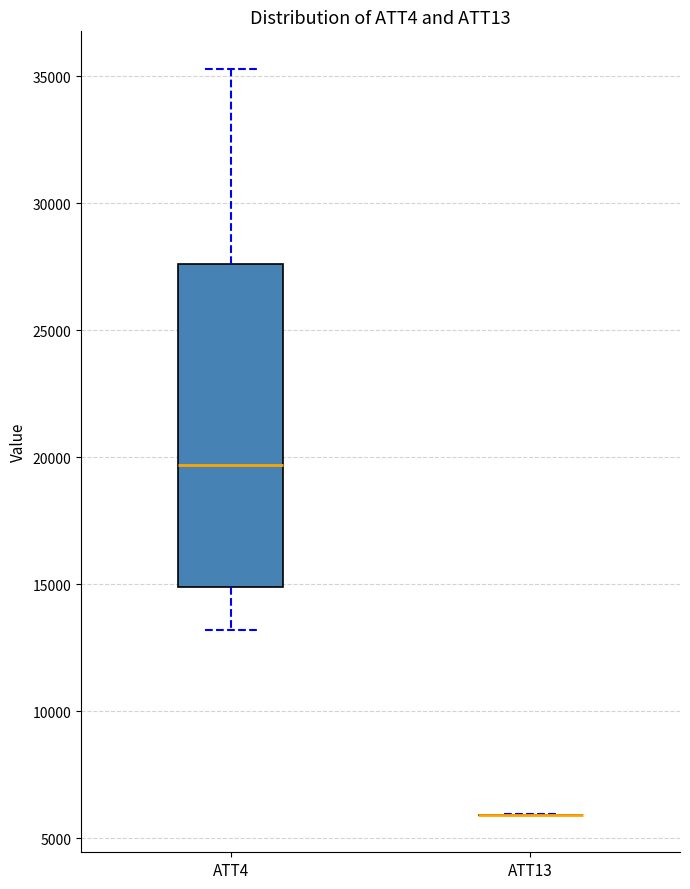

Reading left to right, transcribe this box plot: for each box, give where its median line is, the range the box spans, and where its two whiskers end, as read against the y-axis. The values are not printed on the chart, so give them approximately, as read against the axis.

ATT4: median 19500, box 15000 to 27500, whiskers 13000 to 35500
ATT13: box collapsed to a line at 6000, whiskers 6000 to 6000